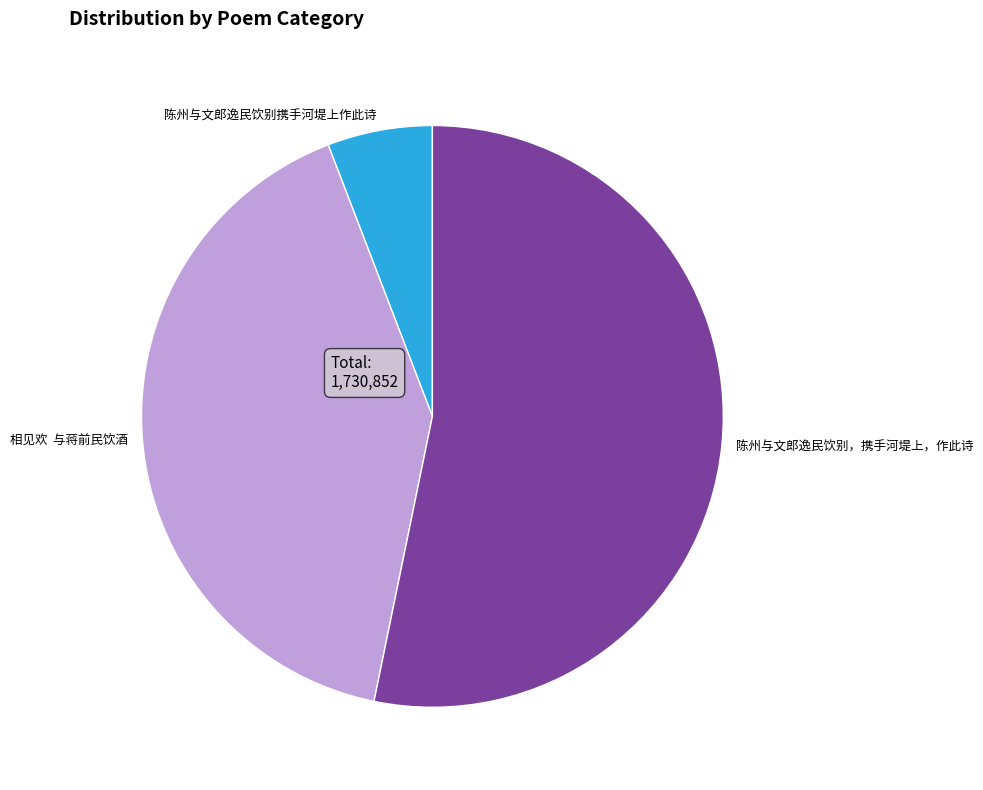

The 陈州与文郎逸民饮别携手河堤上作此诗 slice represents 17% of the pie. True or false?

False